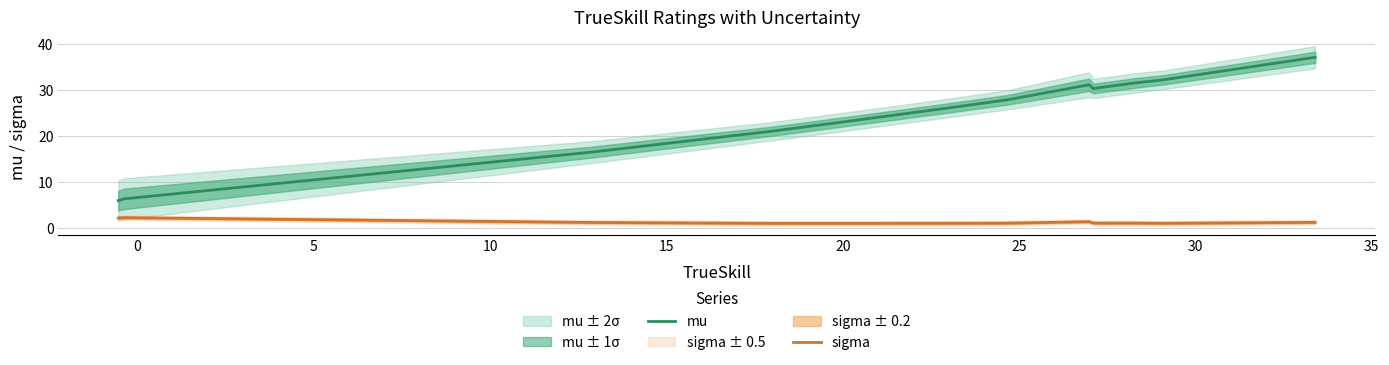

List the series in order of their peak value, highest first.

mu, sigma